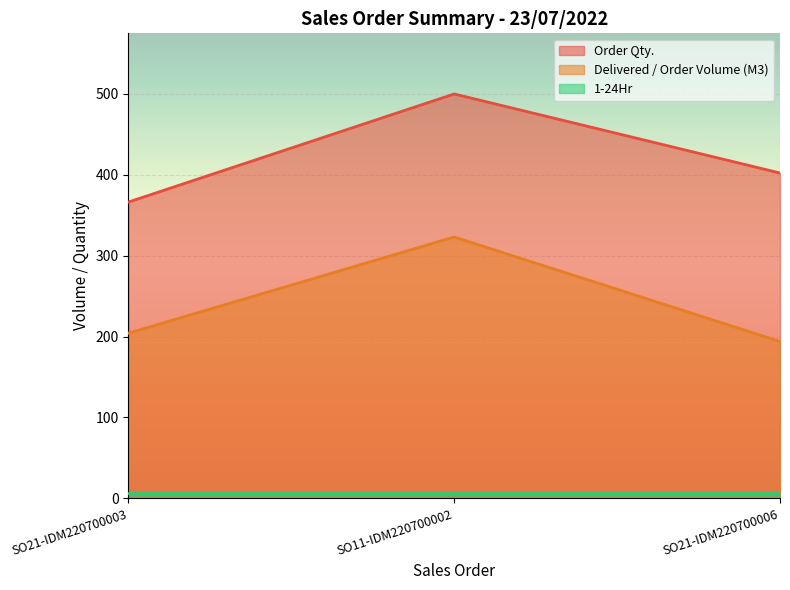

Does the chart display data point markers on the line(s)?

No